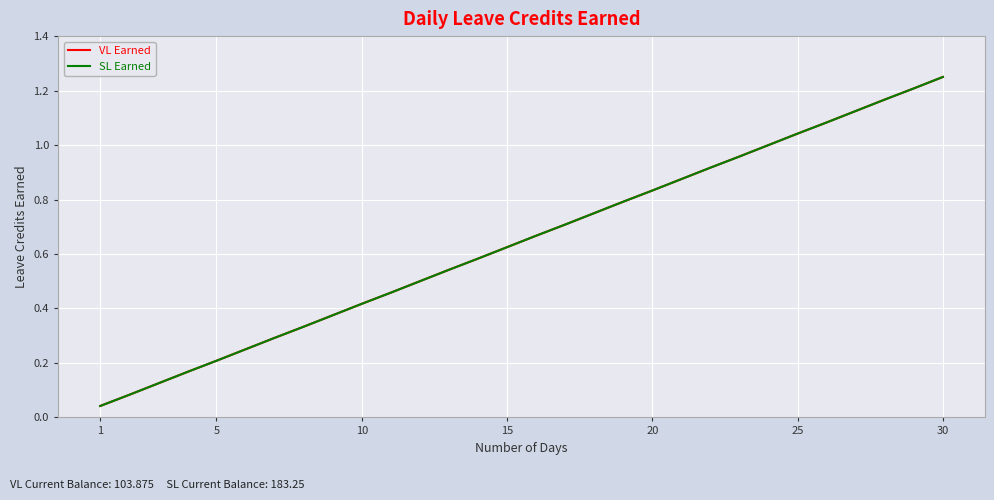

At how many categories does at least one series exceed 1?

6